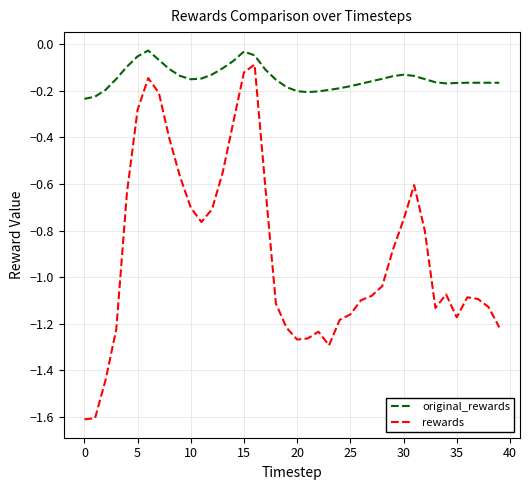

Rank the series by their average value, from highest to lowest.

original_rewards, rewards